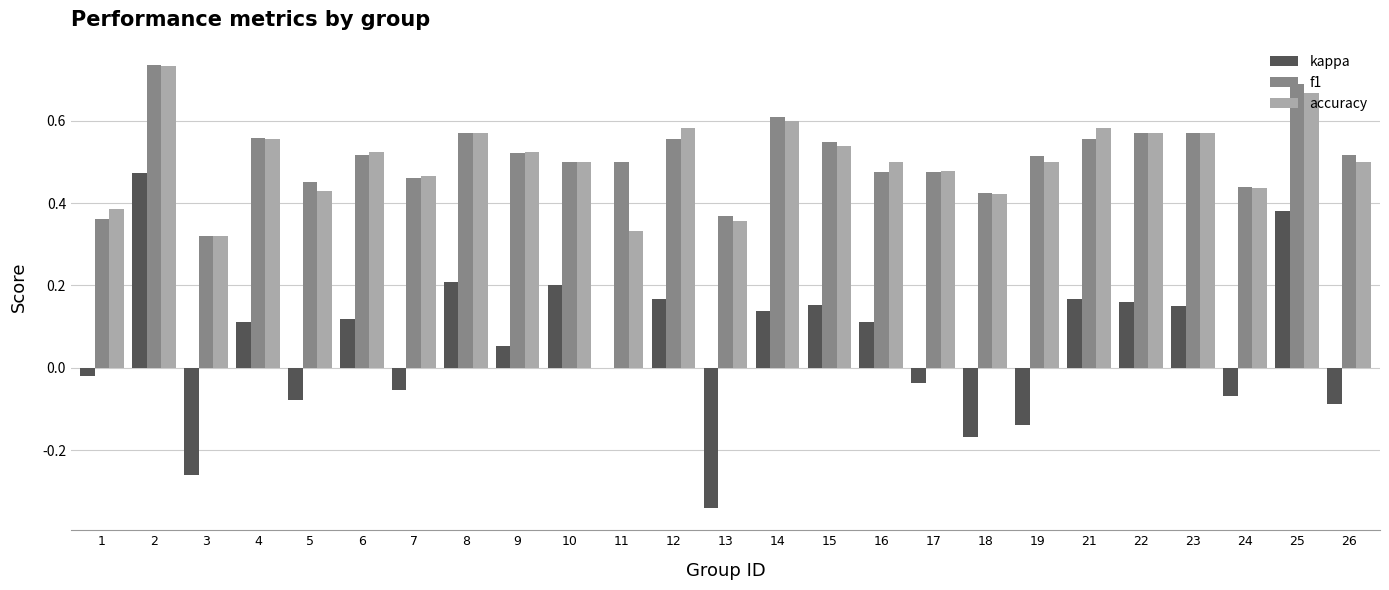

Are the bars grouped side by side (vs. stacked)?

Yes